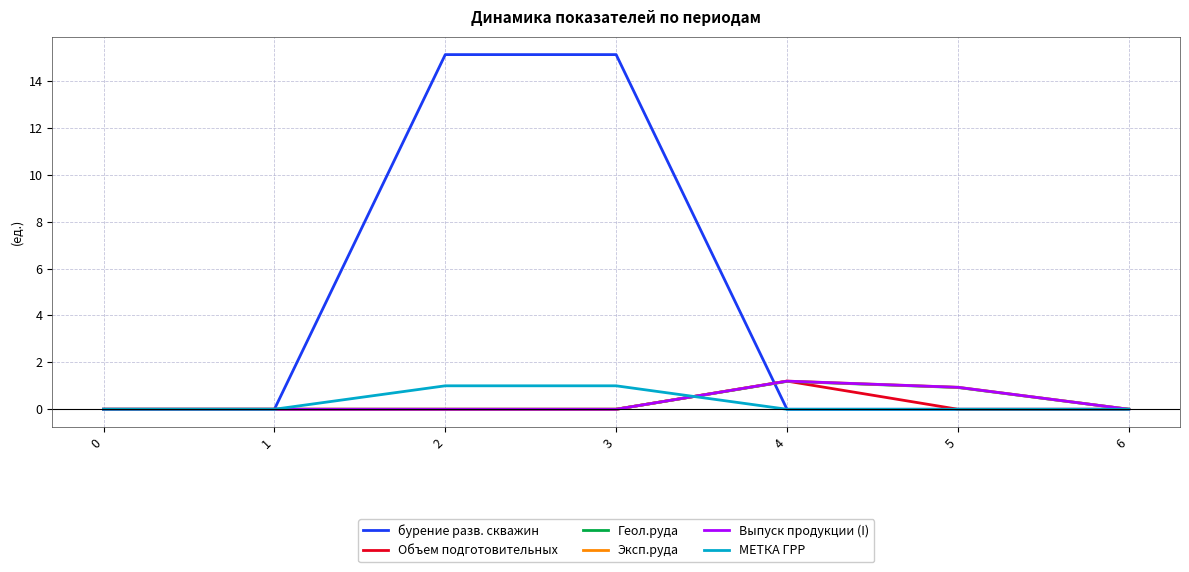

Which has a higher value, 6 or 5?

6